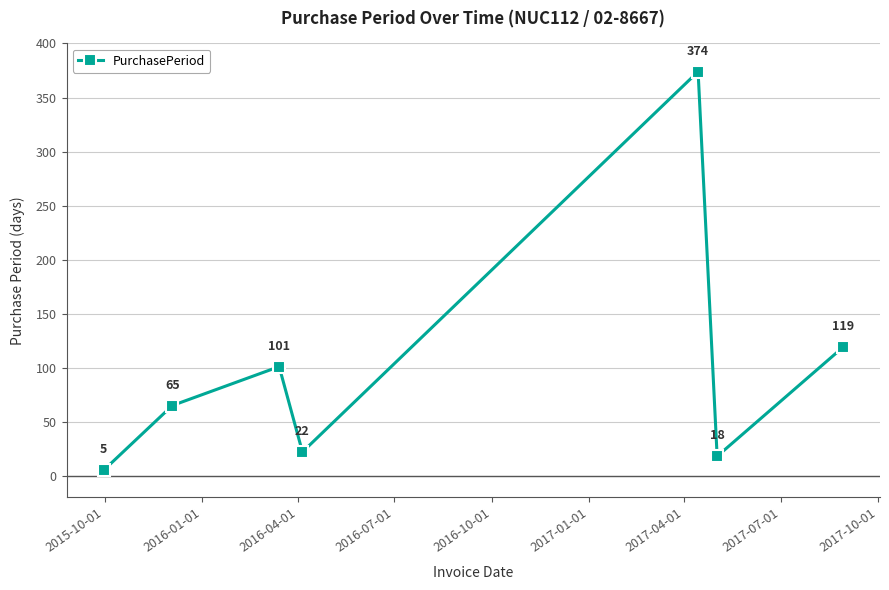

How many values are below 65?

3